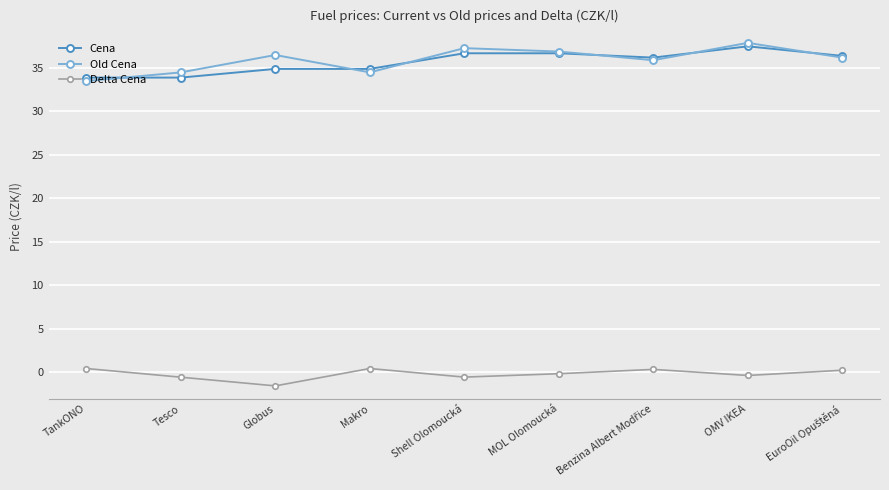

True or false: Cena and Delta Cena cross at least once.

False